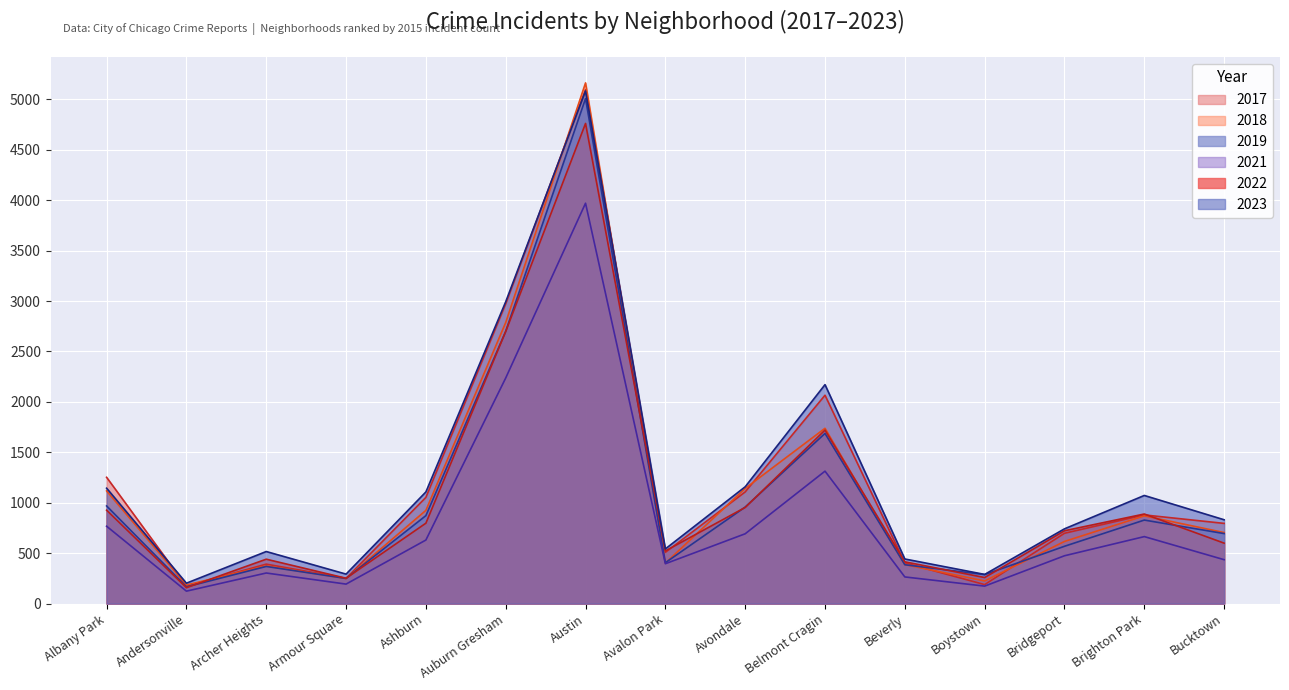

What is the difference between the highest and lowest values at Avondale?

466